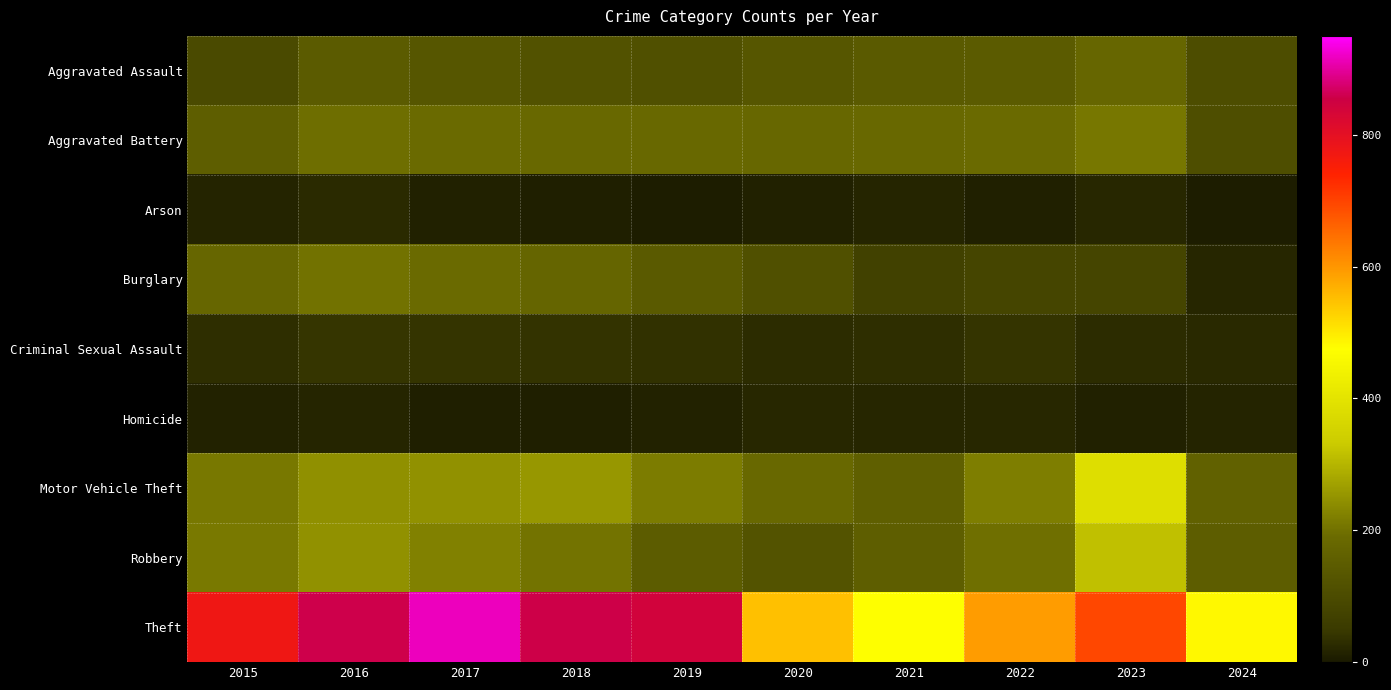

At which category is the sum across all series the highest?

2016